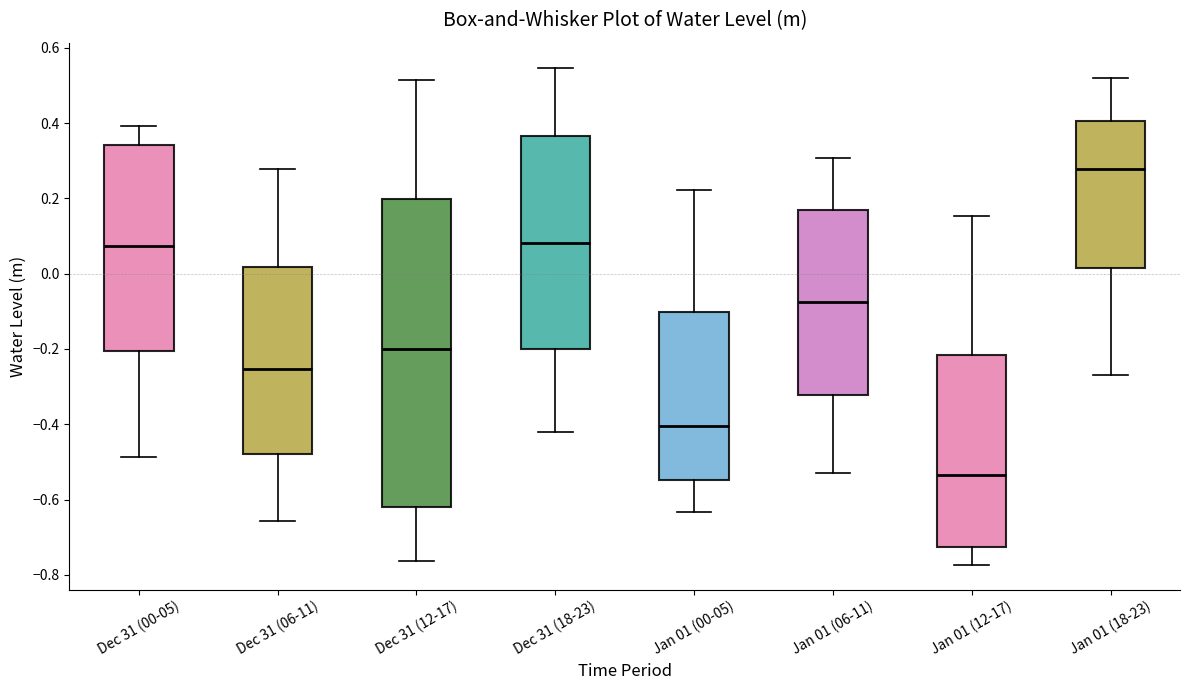

Comparing the boxes themselves (not the whiskers), which one is the tallest?

Dec 31 (12-17)